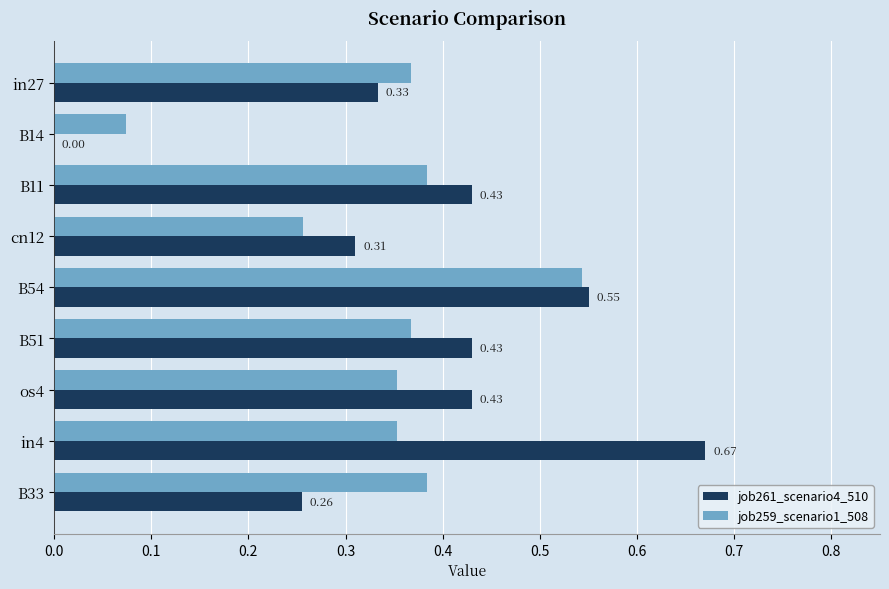

Is the value of job259_scenario1_508 at in27 greater than the value of job261_scenario4_510 at B51?

No